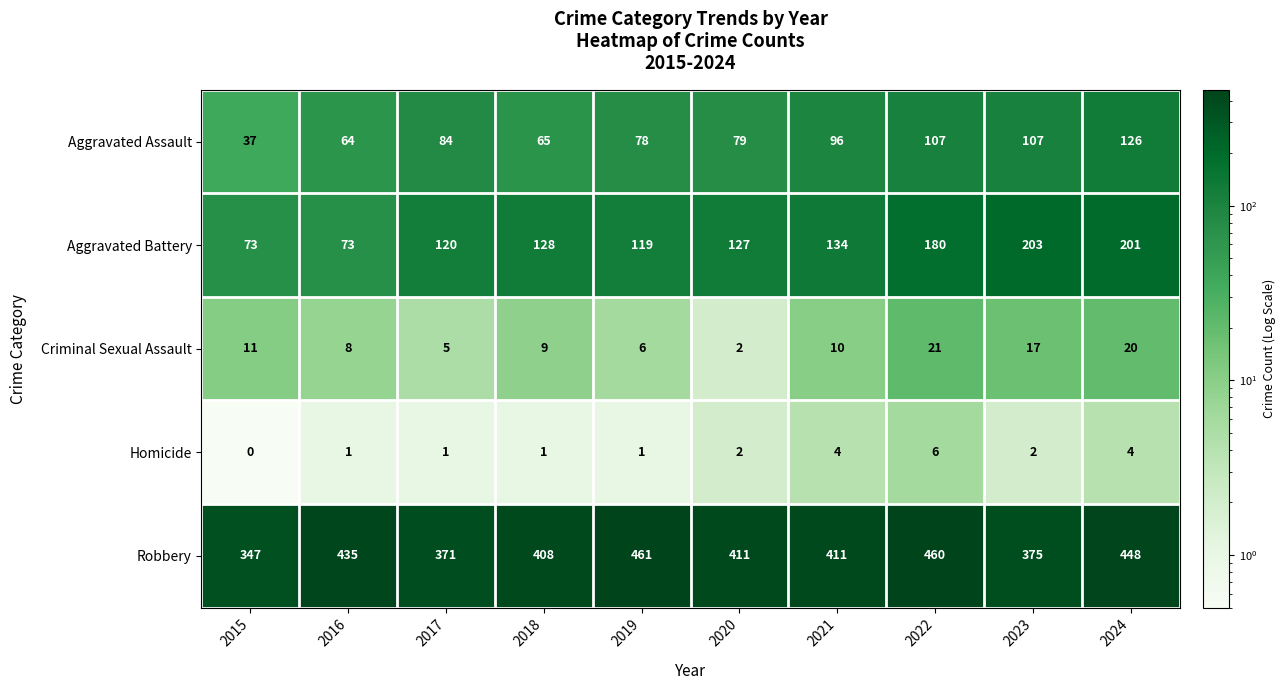

The Homicide series shows 0 at 2015. True or false?

True